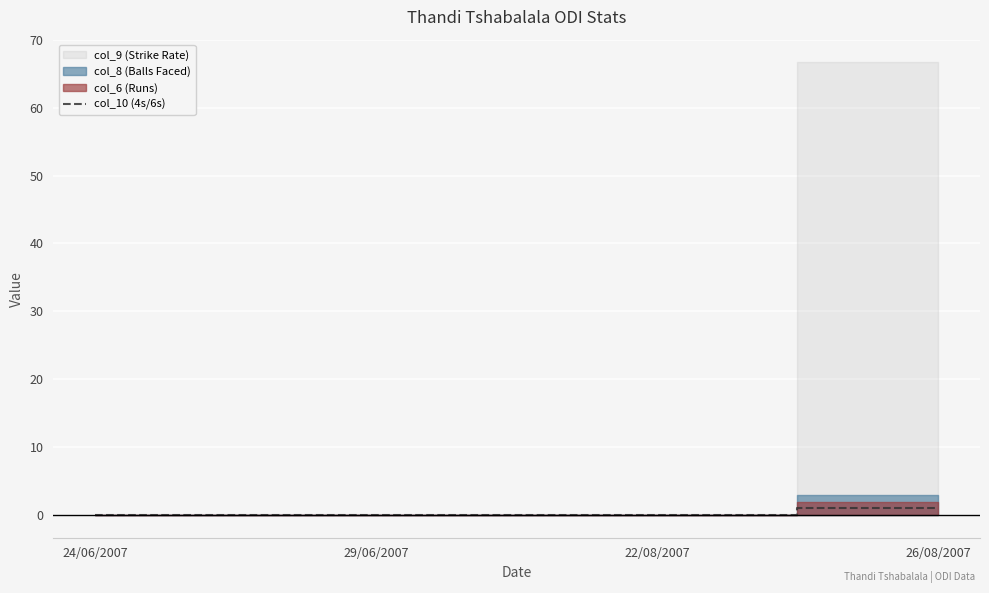

What is the sum of the values at 26/08/2007 and 22/08/2007?

1